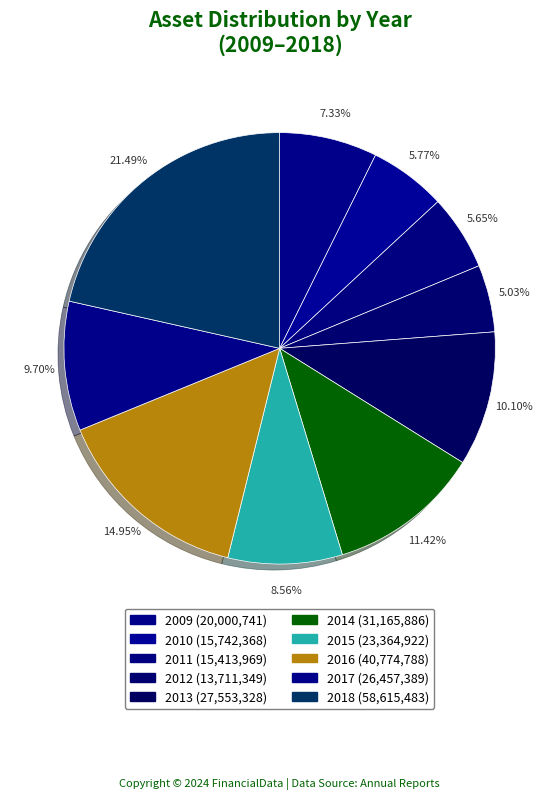

To the nearest percent, what is the average slice percentage?

10%